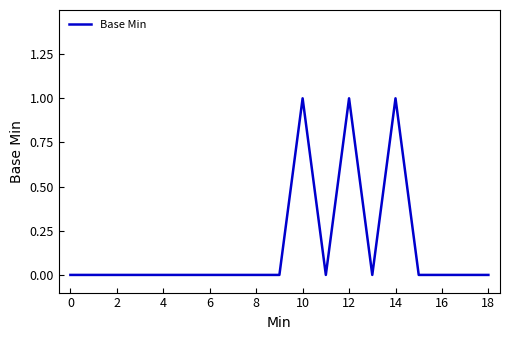

Is this an area chart (filled region under the line)?

No